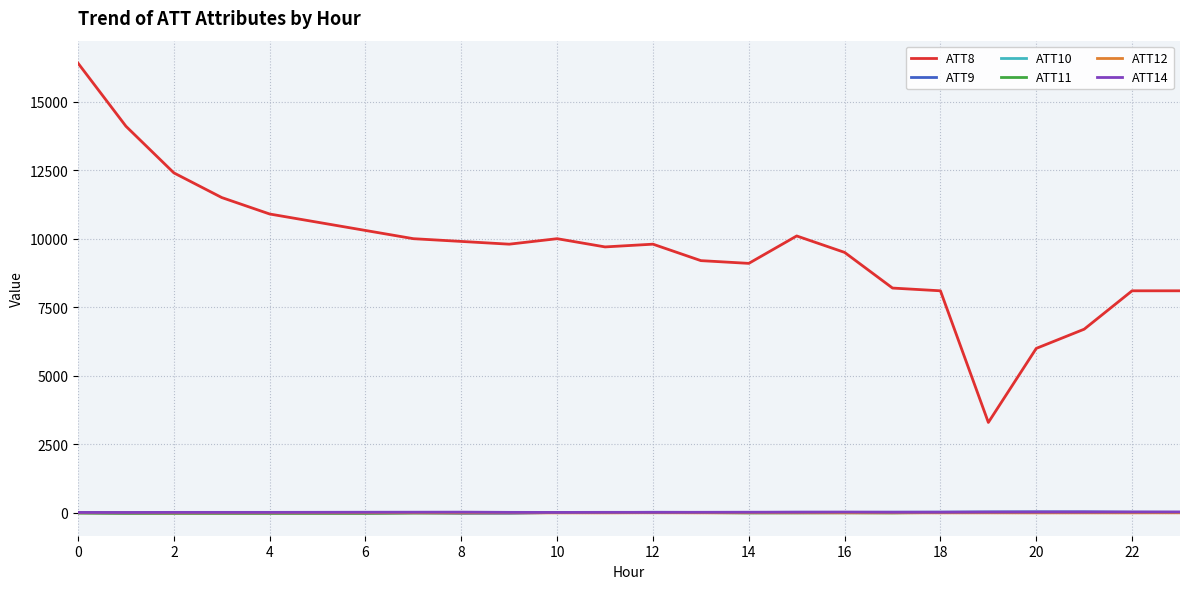

What are all the series names shown in the legend?

ATT8, ATT9, ATT10, ATT11, ATT12, ATT14